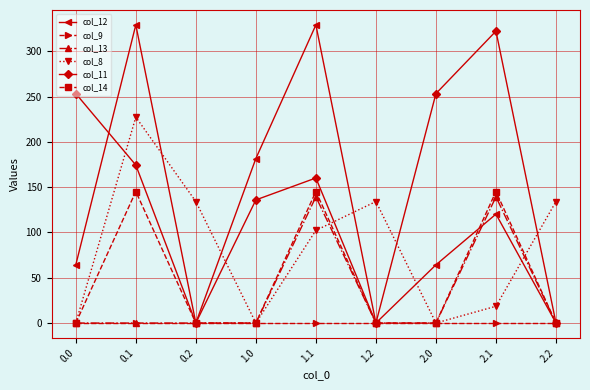

In col_8, how many points are higher than both neighbors (excluding endpoints)?

2